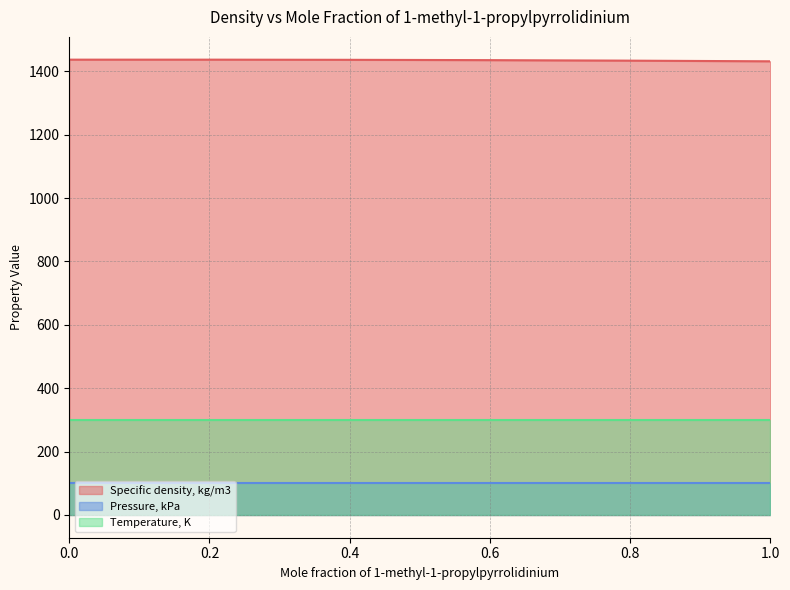

The value of Specific density, kg/m3 at 0.2094 is 1436.9. True or false?

True